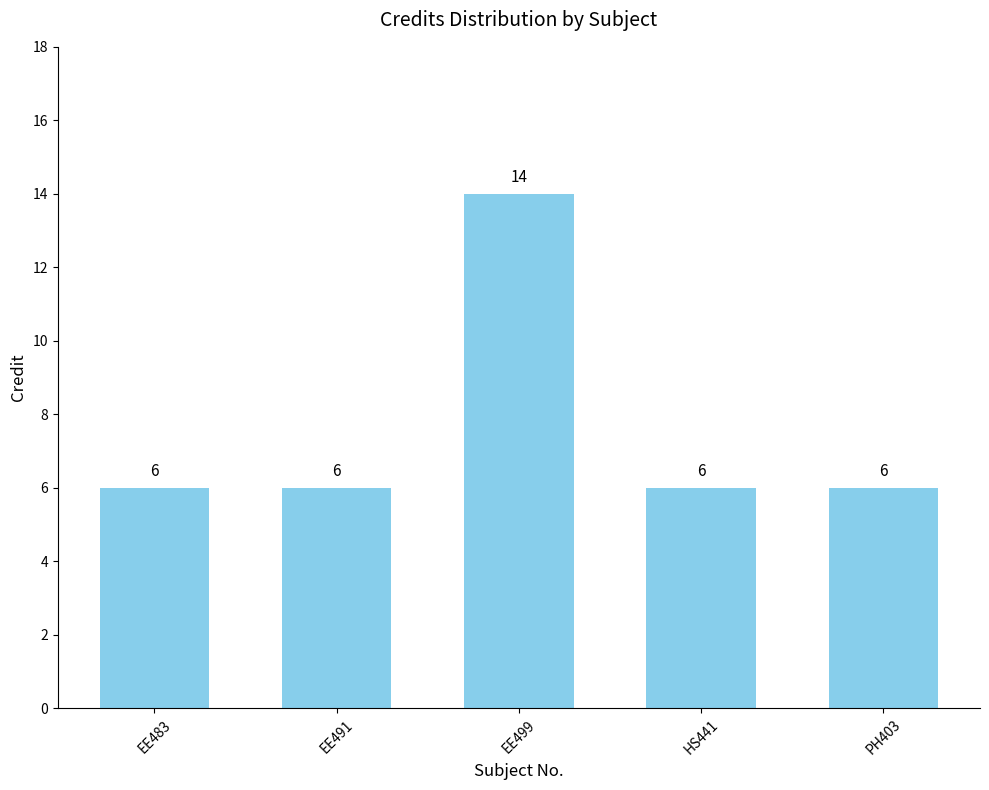

What is the minimum value shown in the chart?

6